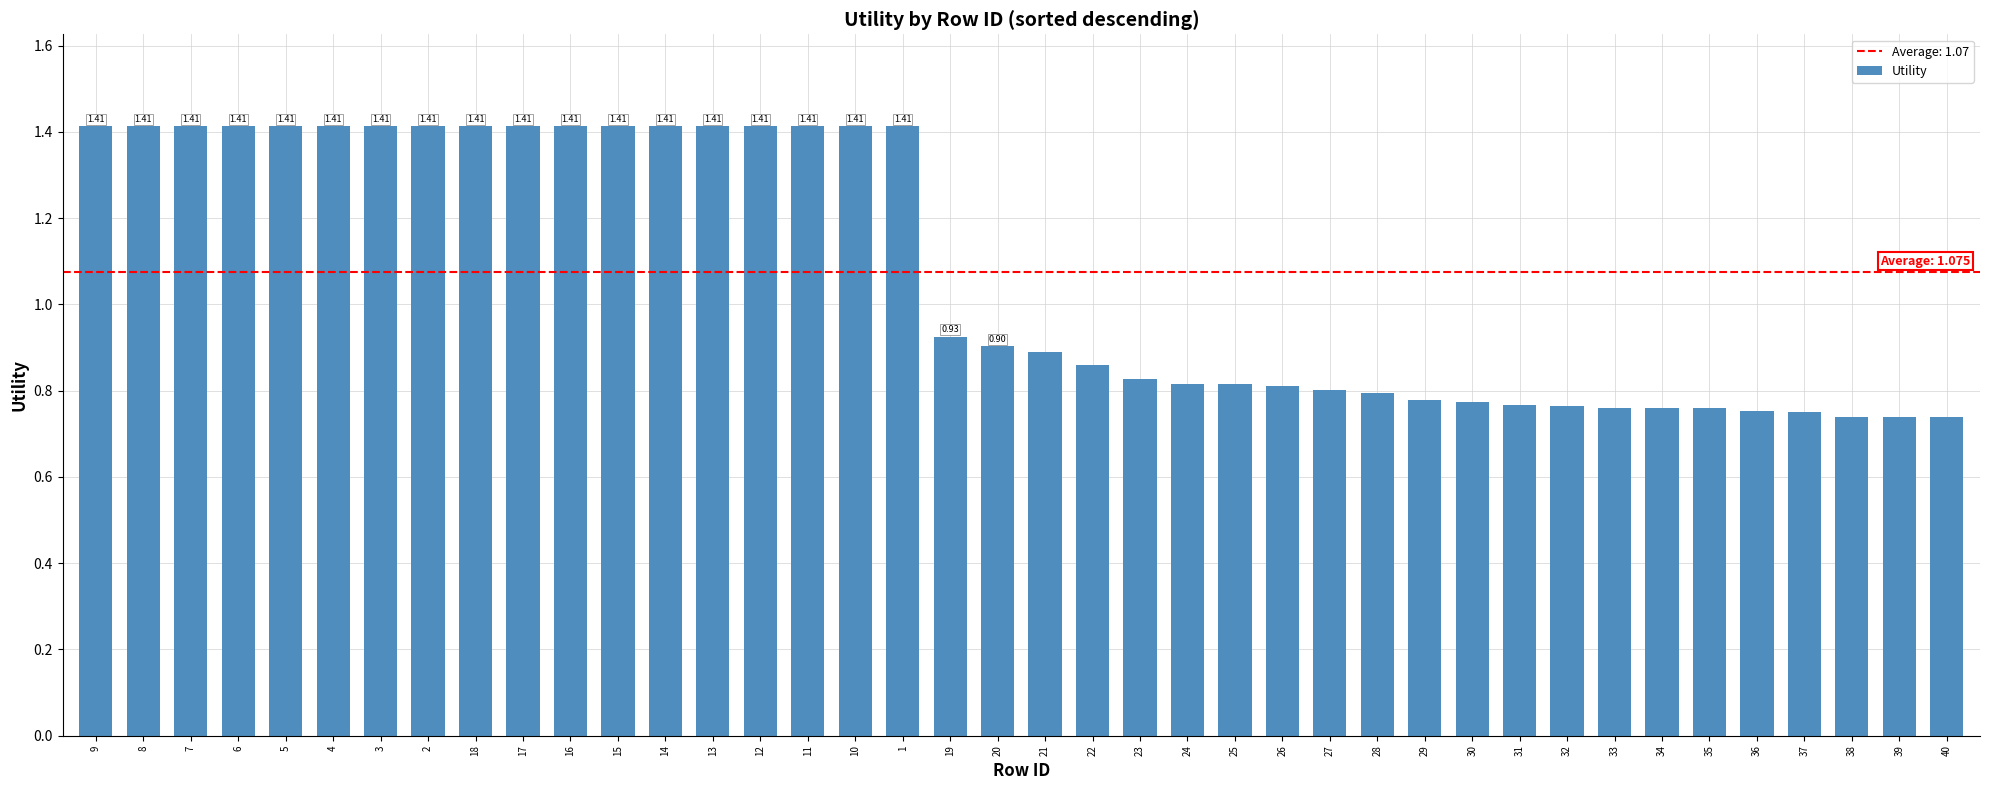

Where is the data nearest to the value 1?

19